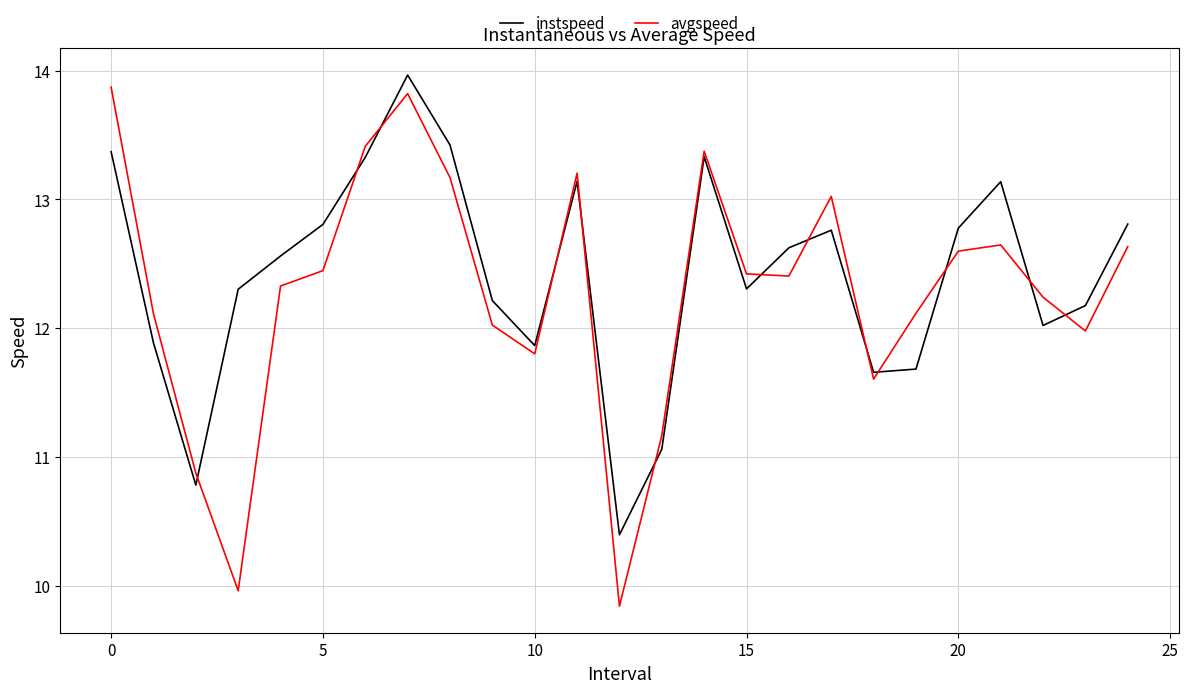

How many lines are shown in the chart?

2